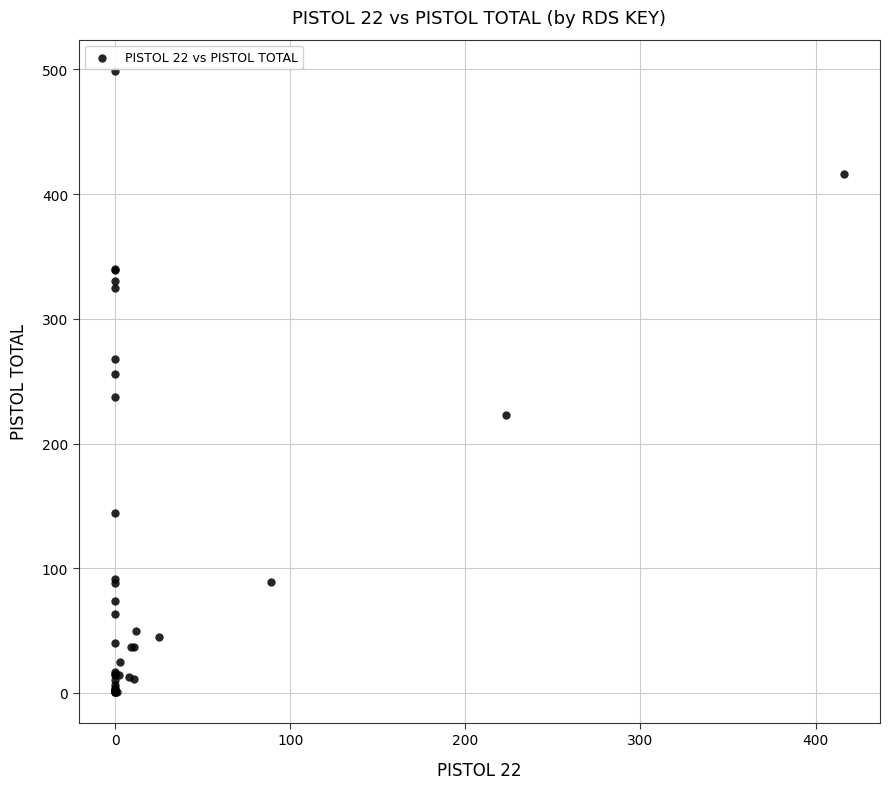

What Y value in the scatter plot is closest to 250?

256